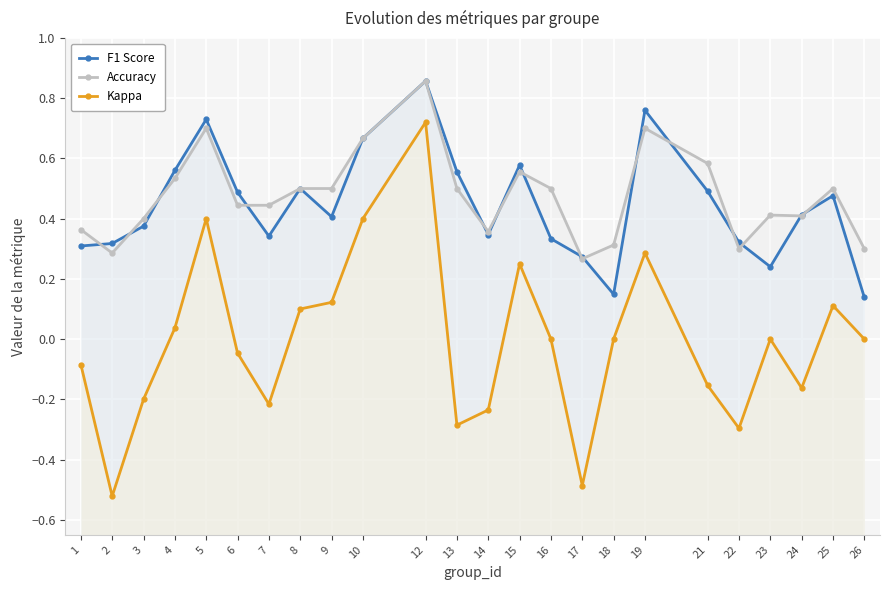

Reading right to left, extract all data points from this chart.

F1 Score: 26=0.1	25=0.5	24=0.4	23=0.2	22=0.3	21=0.5	19=0.8	18=0.1	17=0.3	16=0.3	15=0.6	14=0.3	13=0.6	12=0.9	10=0.7	9=0.4	8=0.5	7=0.3	6=0.5	5=0.7	4=0.6	3=0.4	2=0.3	1=0.3
Accuracy: 26=0.3	25=0.5	24=0.4	23=0.4	22=0.3	21=0.6	19=0.7	18=0.3	17=0.3	16=0.5	15=0.6	14=0.4	13=0.5	12=0.9	10=0.7	9=0.5	8=0.5	7=0.4	6=0.4	5=0.7	4=0.5	3=0.4	2=0.3	1=0.4
Kappa: 26=0.0	25=0.1	24=-0.2	23=0.0	22=-0.3	21=-0.2	19=0.3	18=0.0	17=-0.5	16=0.0	15=0.2	14=-0.2	13=-0.3	12=0.7	10=0.4	9=0.1	8=0.1	7=-0.2	6=-0.0	5=0.4	4=0.0	3=-0.2	2=-0.5	1=-0.1